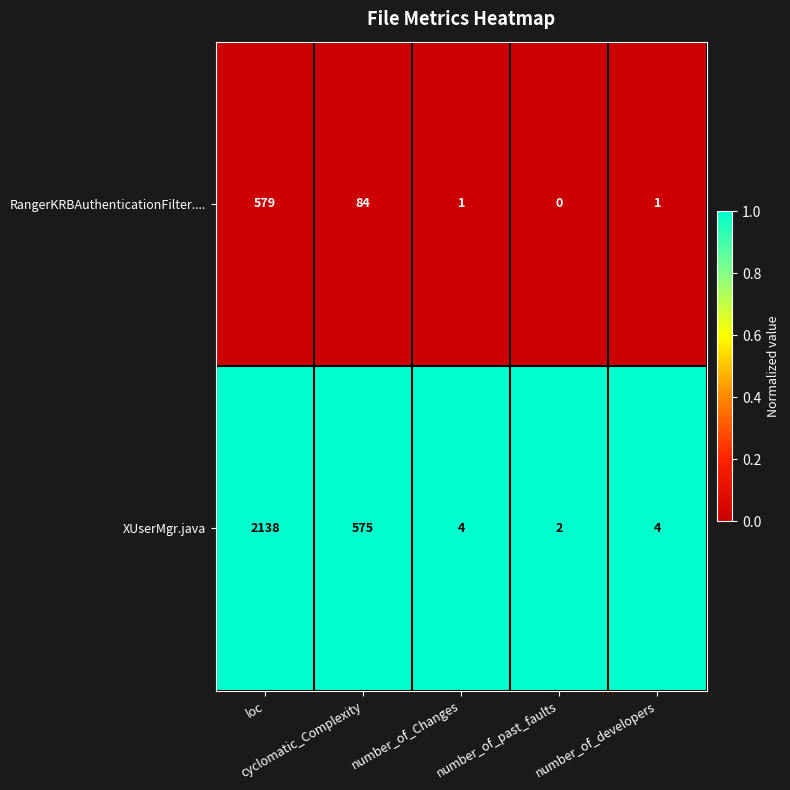

List the series in order of their peak value, highest first.

XUserMgr.java, RangerKRBAuthenticationFilter....